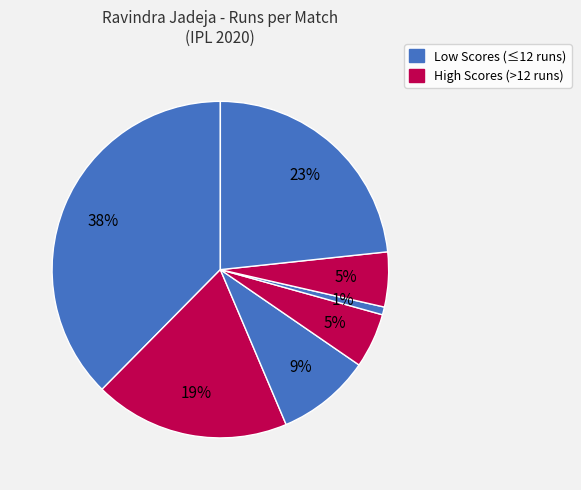

How many segments does this pie chart have?

7